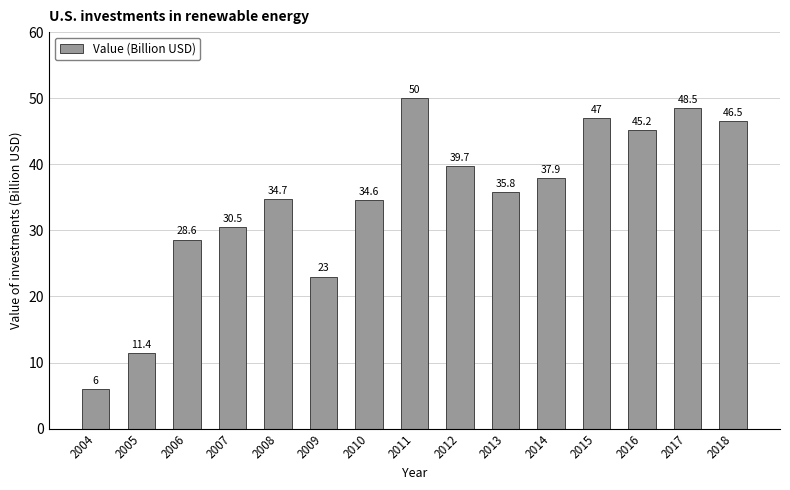

List the labels in order of value, smallest first.

2004, 2005, 2009, 2006, 2007, 2010, 2008, 2013, 2014, 2012, 2016, 2018, 2015, 2017, 2011